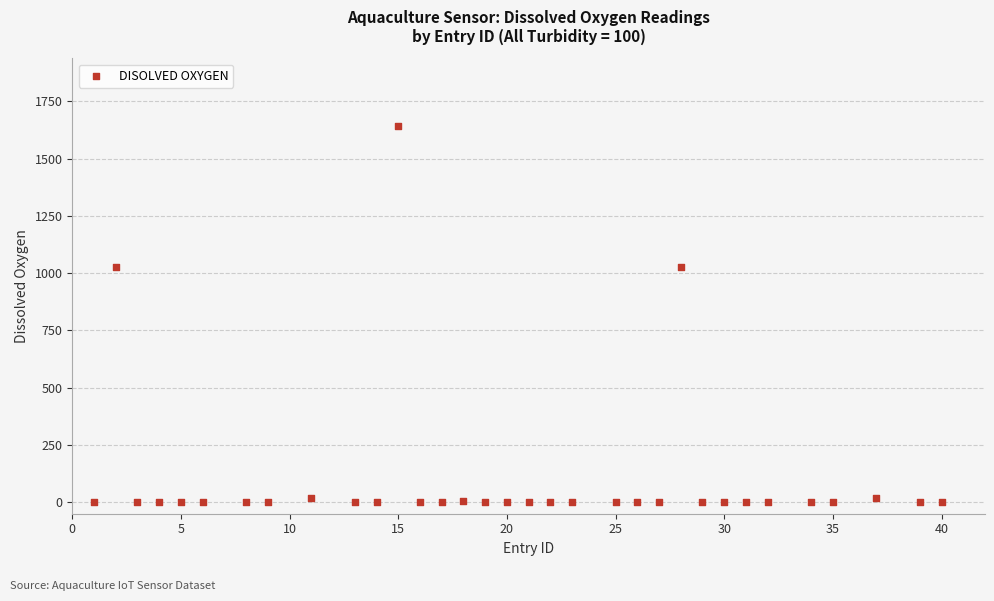

What is the range of Y values (max minus min)?

1642.0